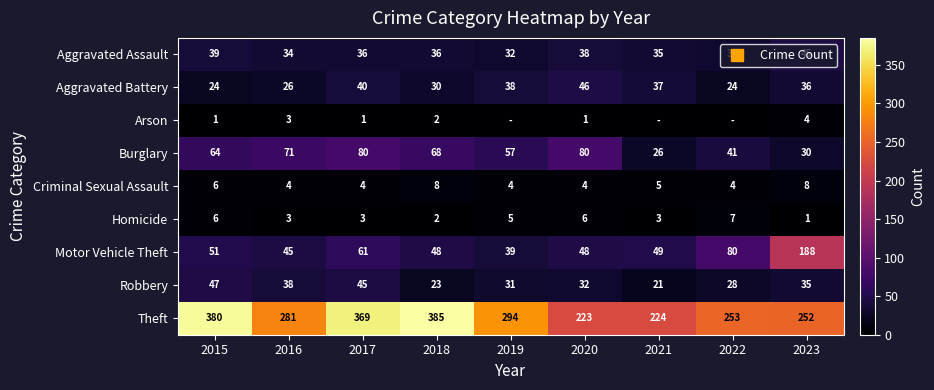

True or false: Homicide has a value of 3 at 2021.

True